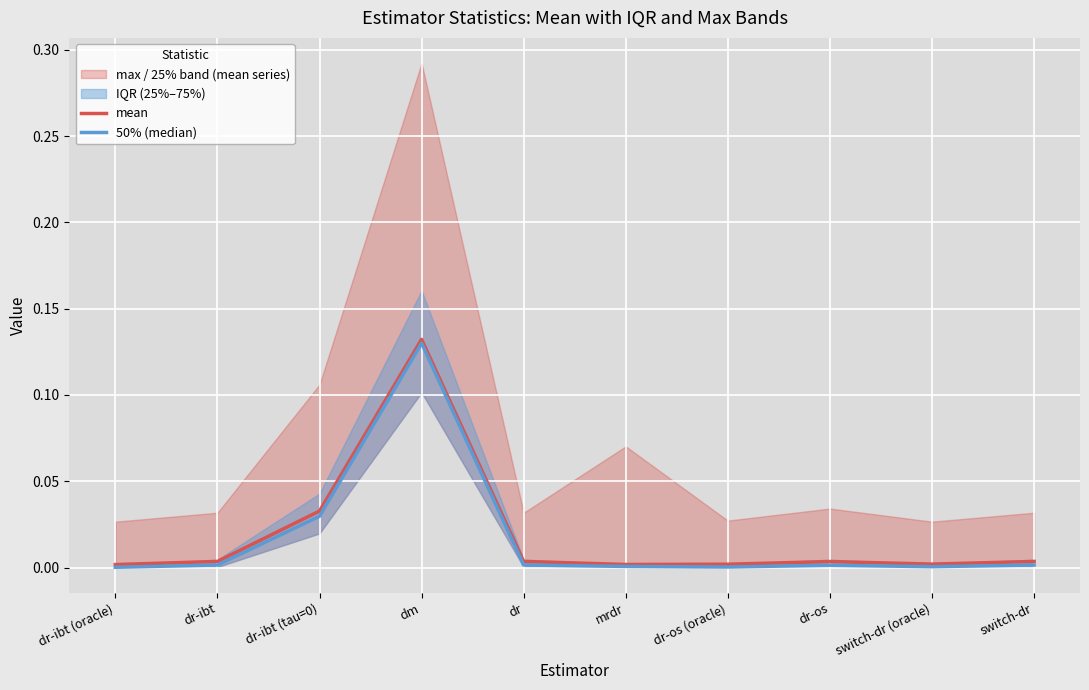

True or false: mean and 50% (median) cross at least once.

False